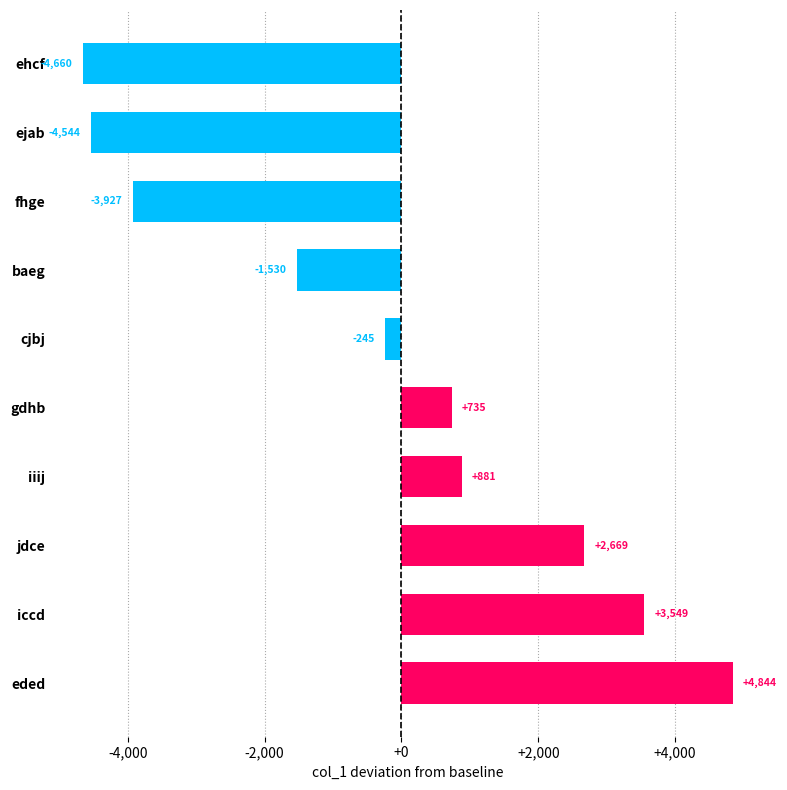

The chart shows a value of -1027 at ejab. True or false?

False